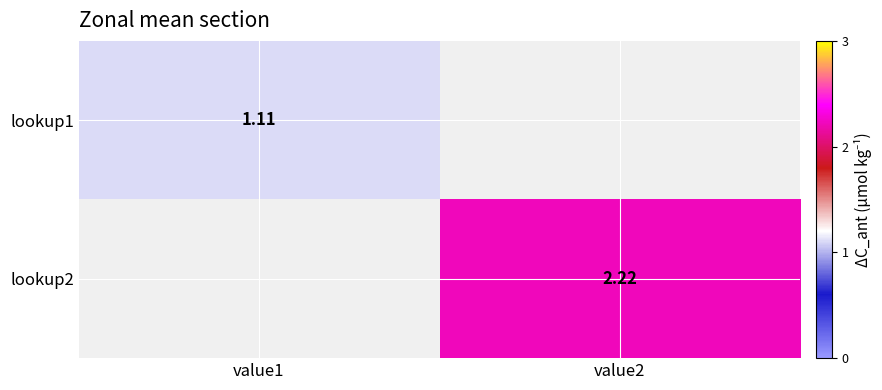

Is the value of lookup2 at value1 greater than the value of lookup1 at value2?

No